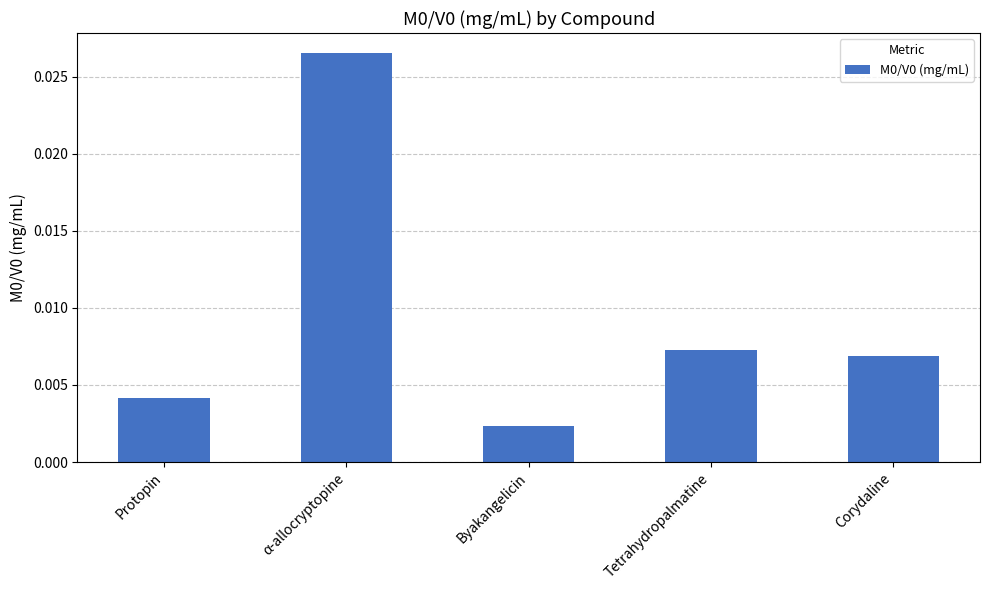

Which has a higher value, Tetrahydropalmatine or Byakangelicin?

Tetrahydropalmatine